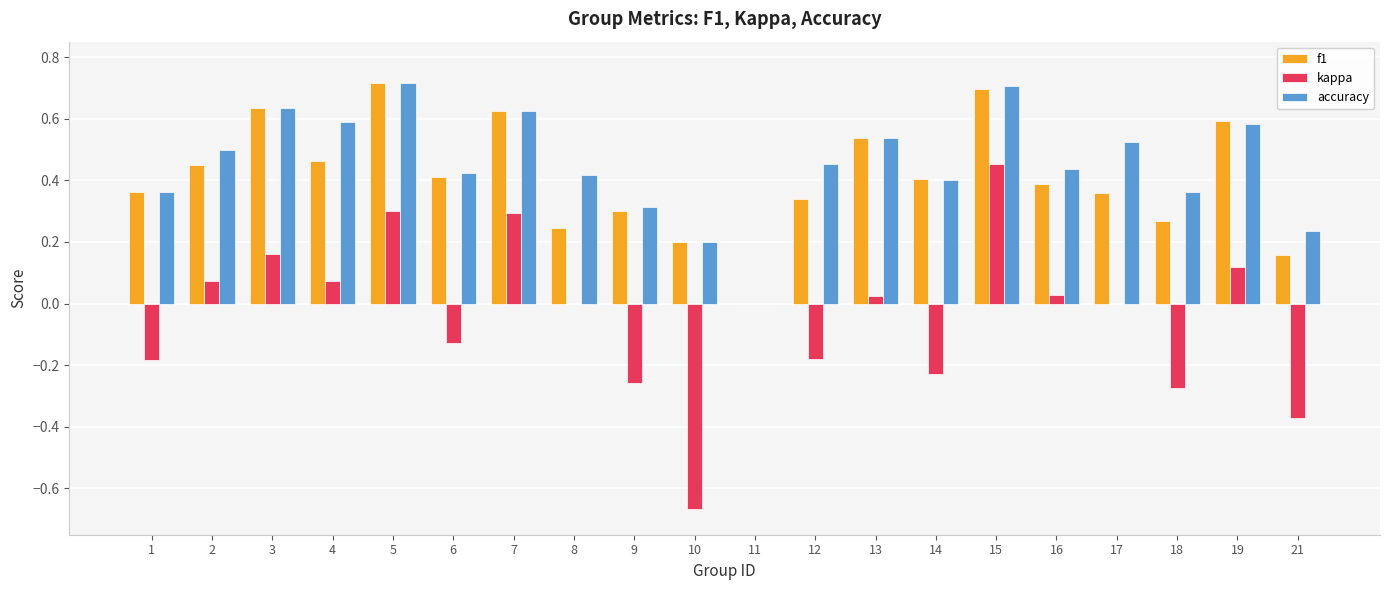

How many data points in f1 are above 0?

19